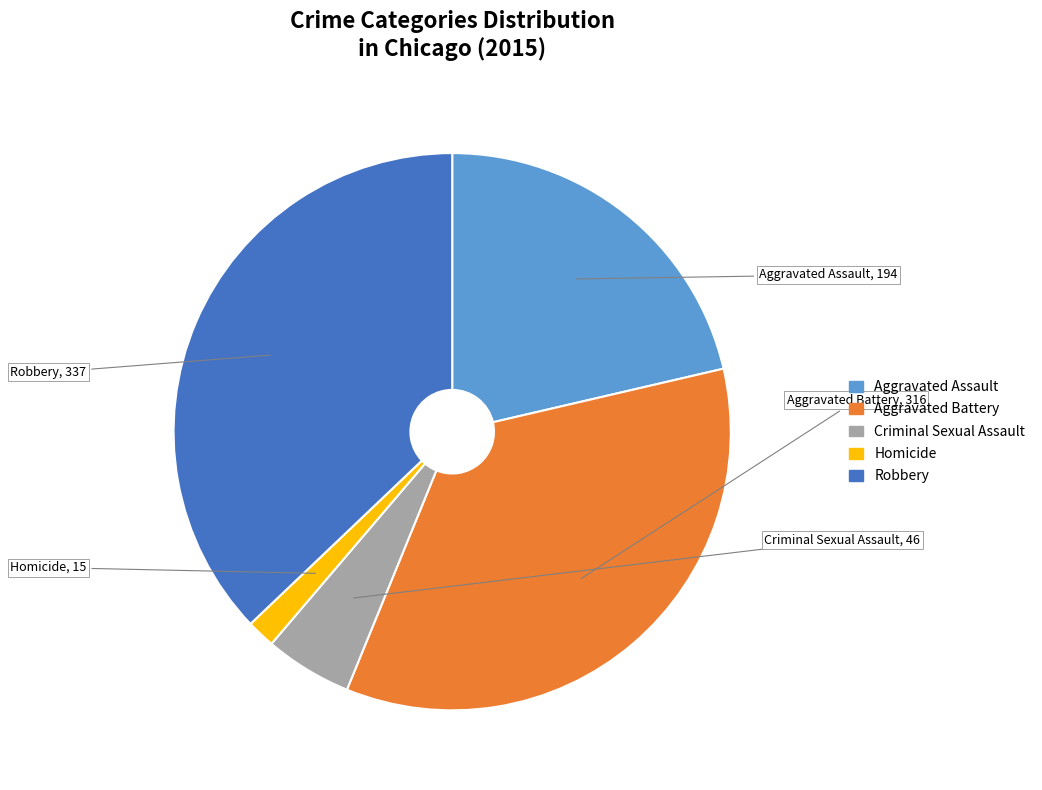

What is the largest slice in the pie chart?

Robbery